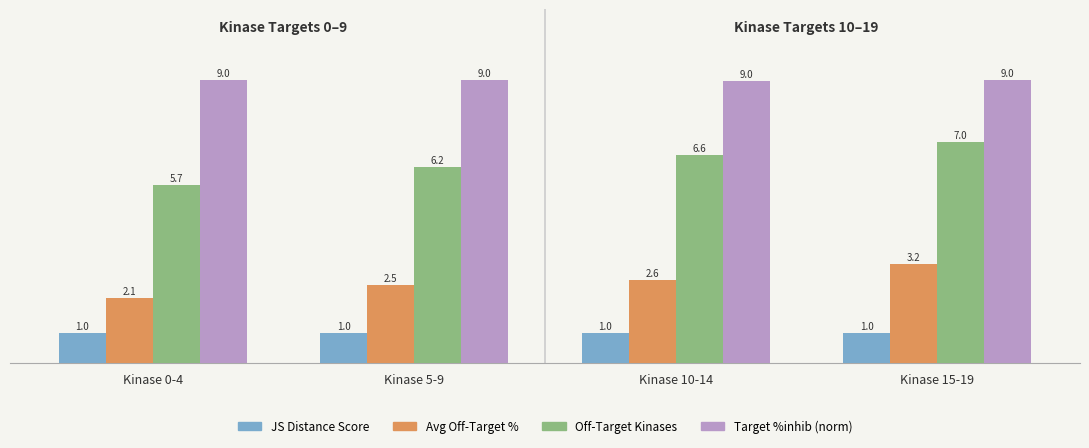

Rank the categories by Off-Target Kinases value from highest to lowest.

Kinase 15-19, Kinase 10-14, Kinase 5-9, Kinase 0-4